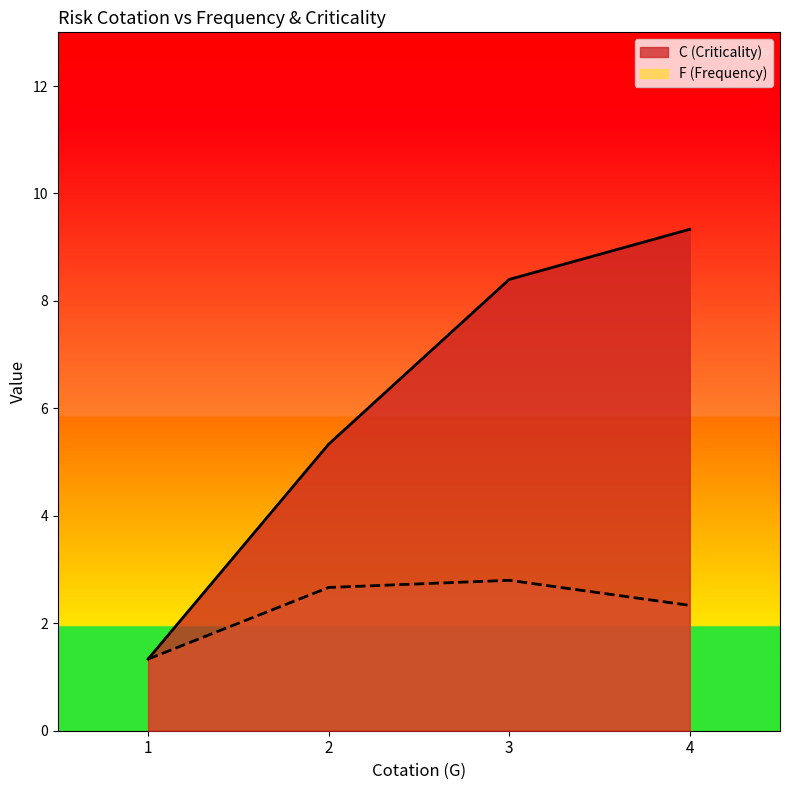

In F (Frequency), how many points are higher than both neighbors (excluding endpoints)?

1